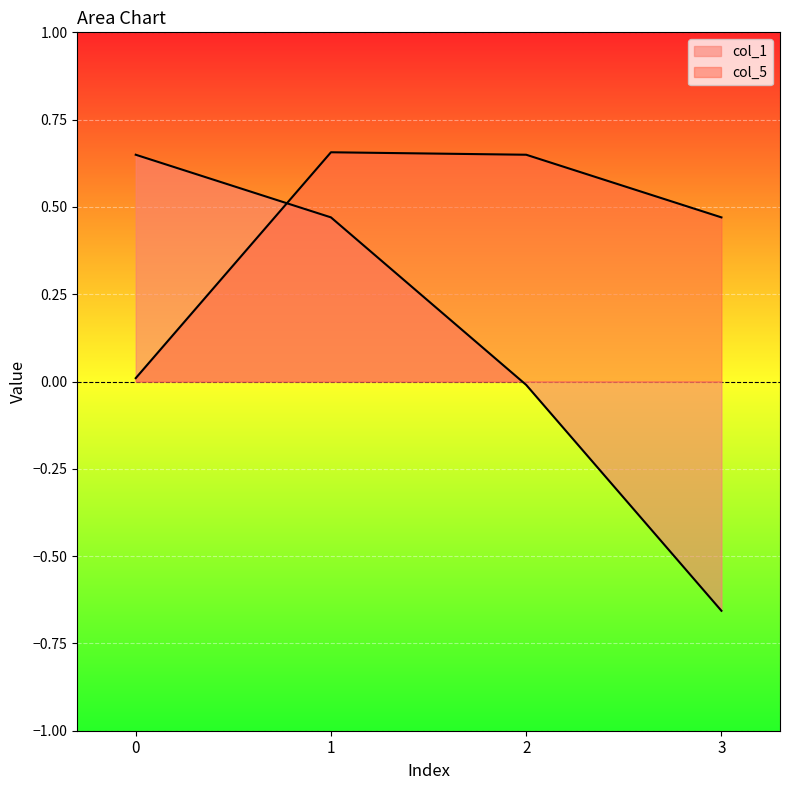

True or false: col_5 has more than 1 points higher than both neighbors.

False